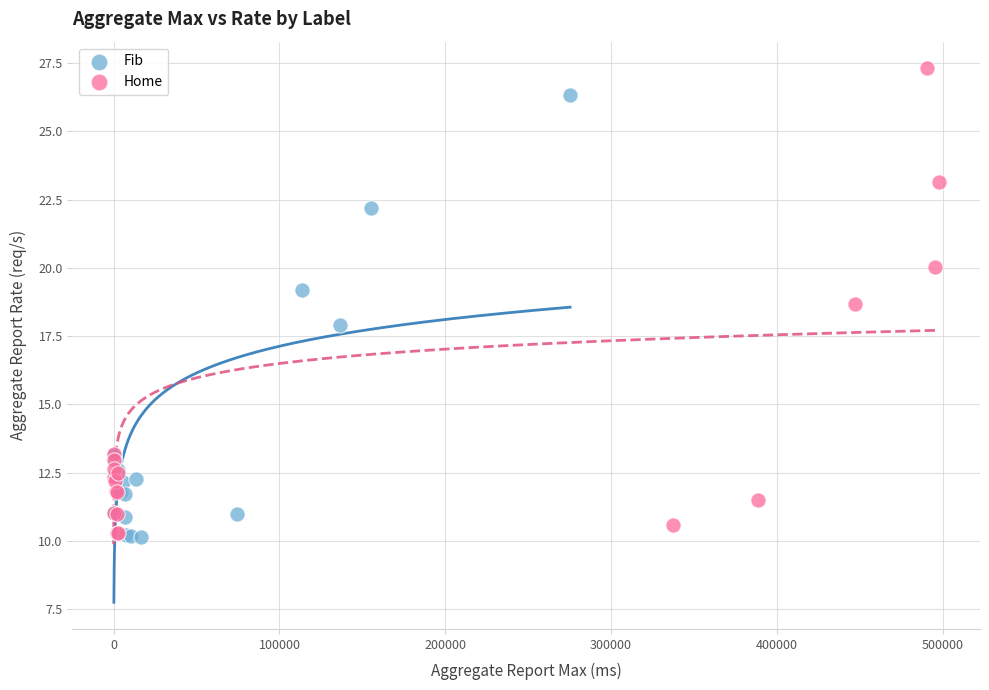

Which series has the widest spread of Y values?

Home